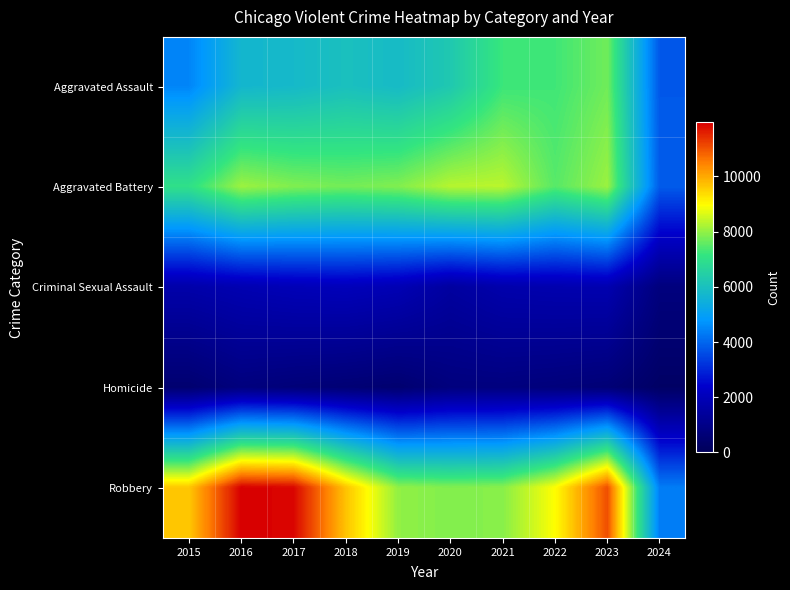

At which category is the sum across all series the highest?

2023